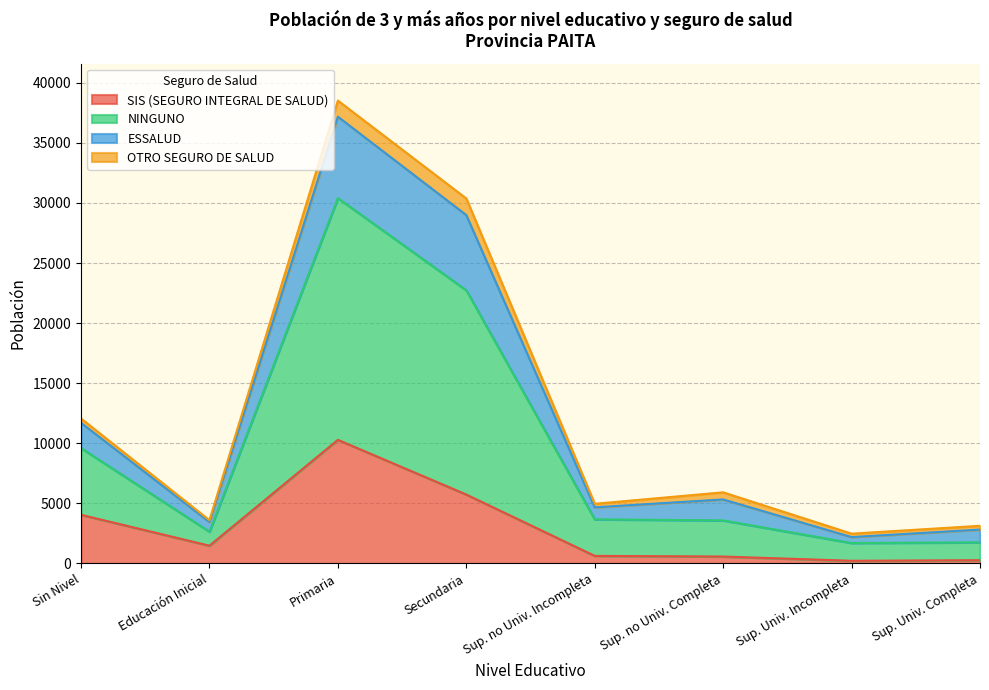

Where is SIS (SEGURO INTEGRAL DE SALUD) nearest to the value 5254?

Secundaria